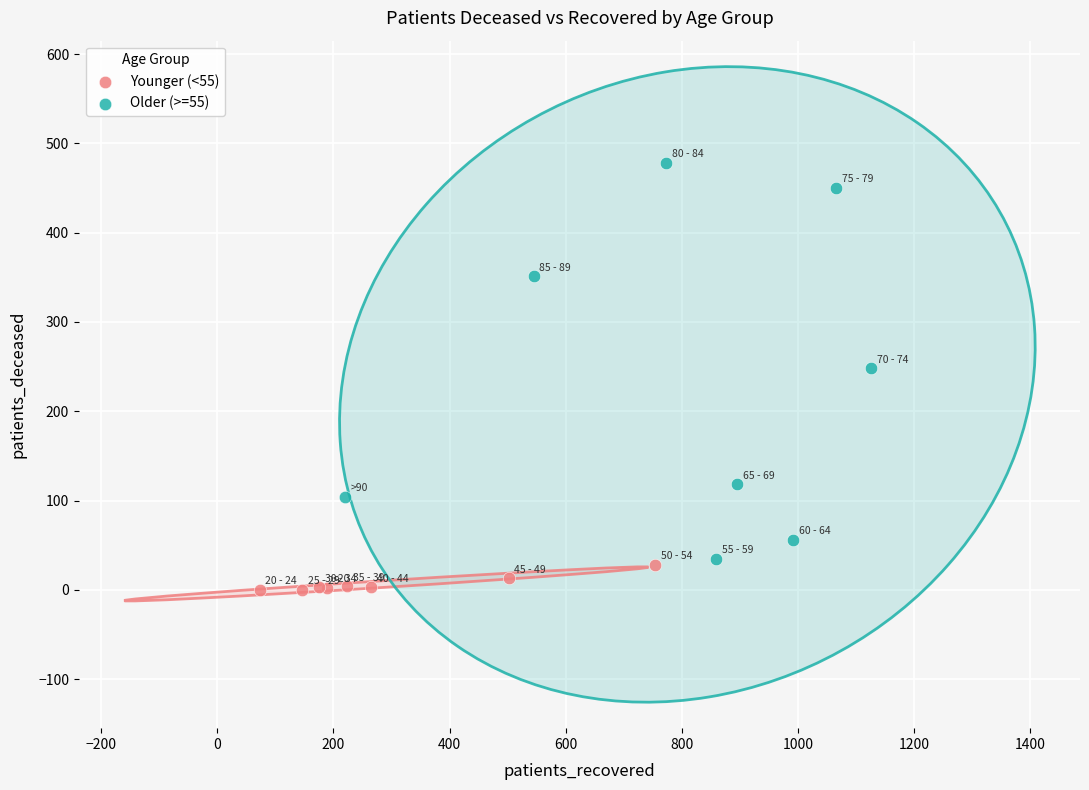

What are all the series names shown in the legend?

Younger (<55), Older (>=55)